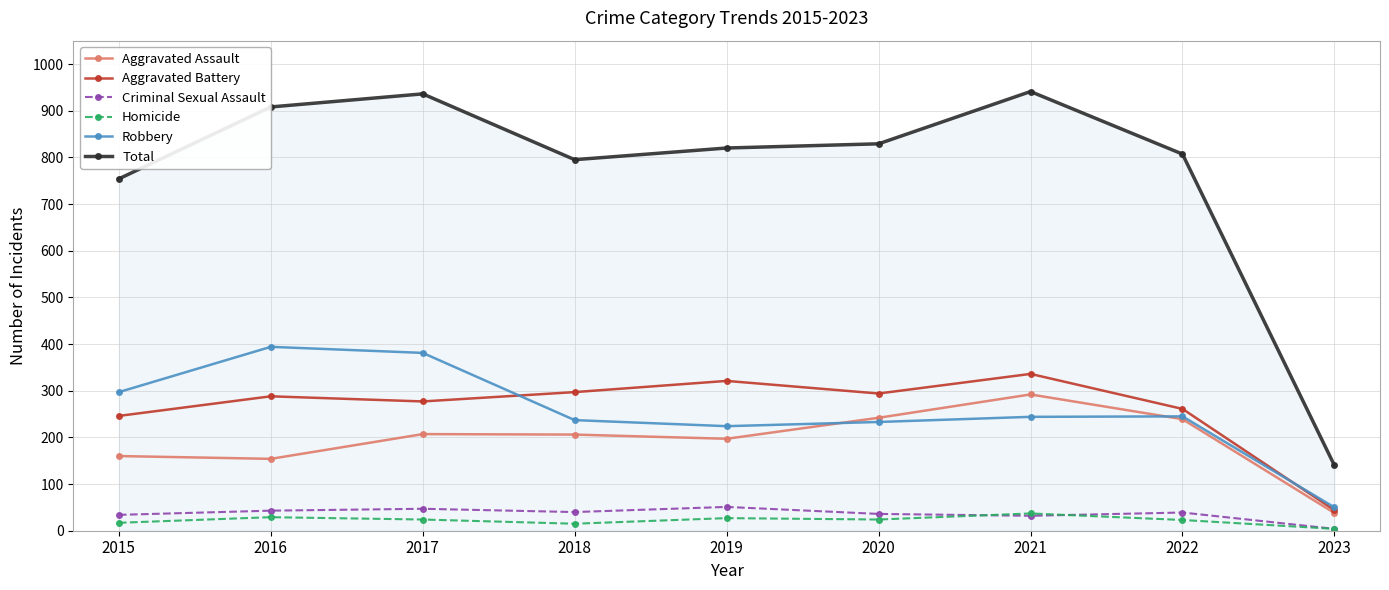

True or false: Robbery and Aggravated Assault cross at least once.

True